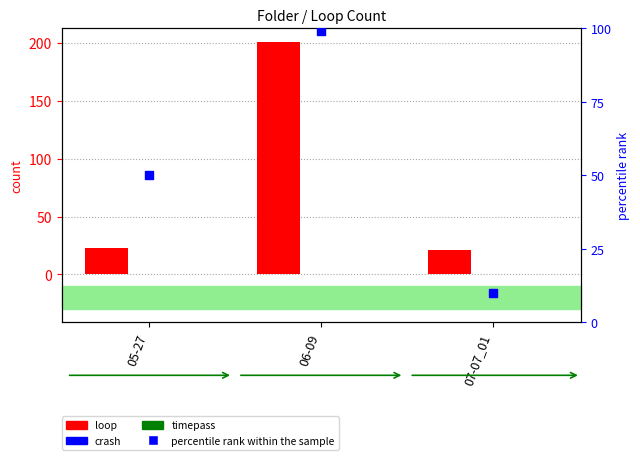

Which series contains the lowest Y value?

crash